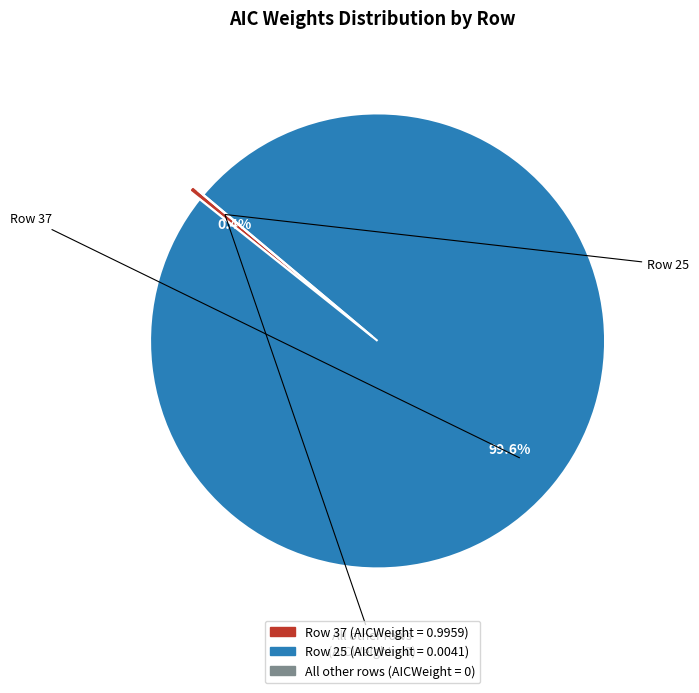

Is there a majority slice in this chart?

Yes